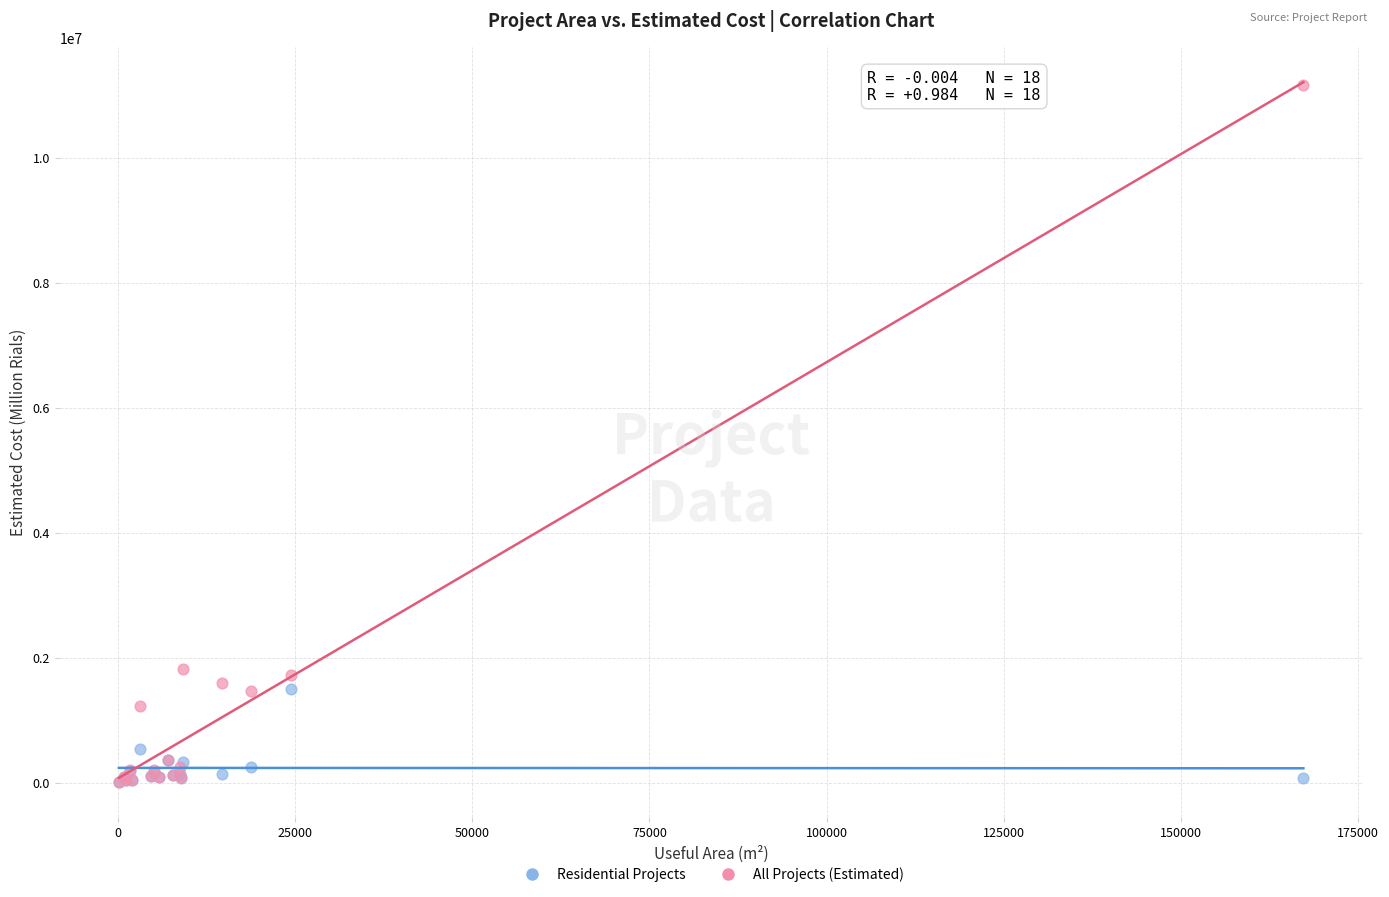

In the Residential Projects series, what Y value is closest to 753821?

542851